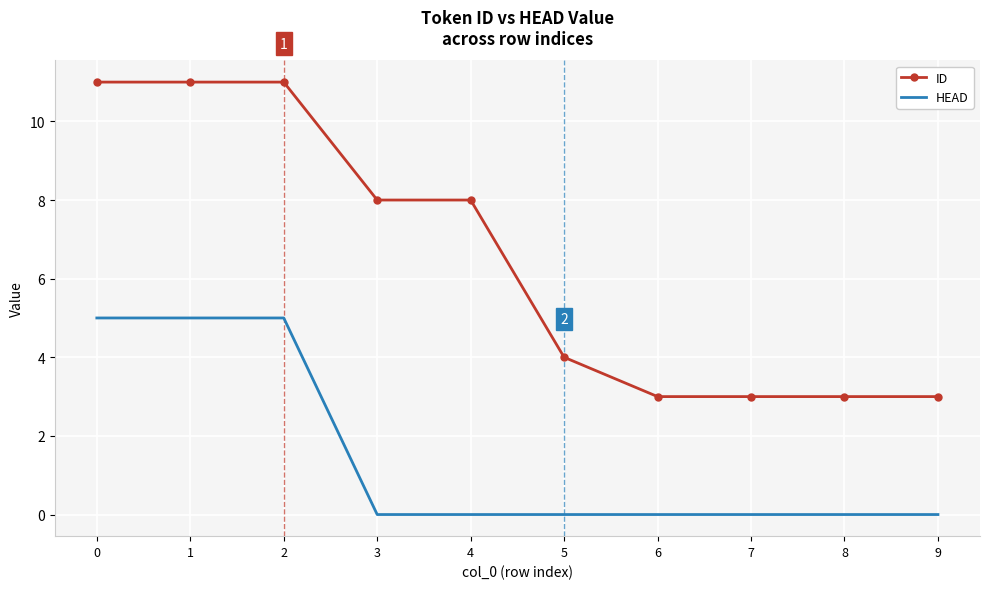

Is the value of ID at 8 greater than the value of HEAD at 6?

Yes